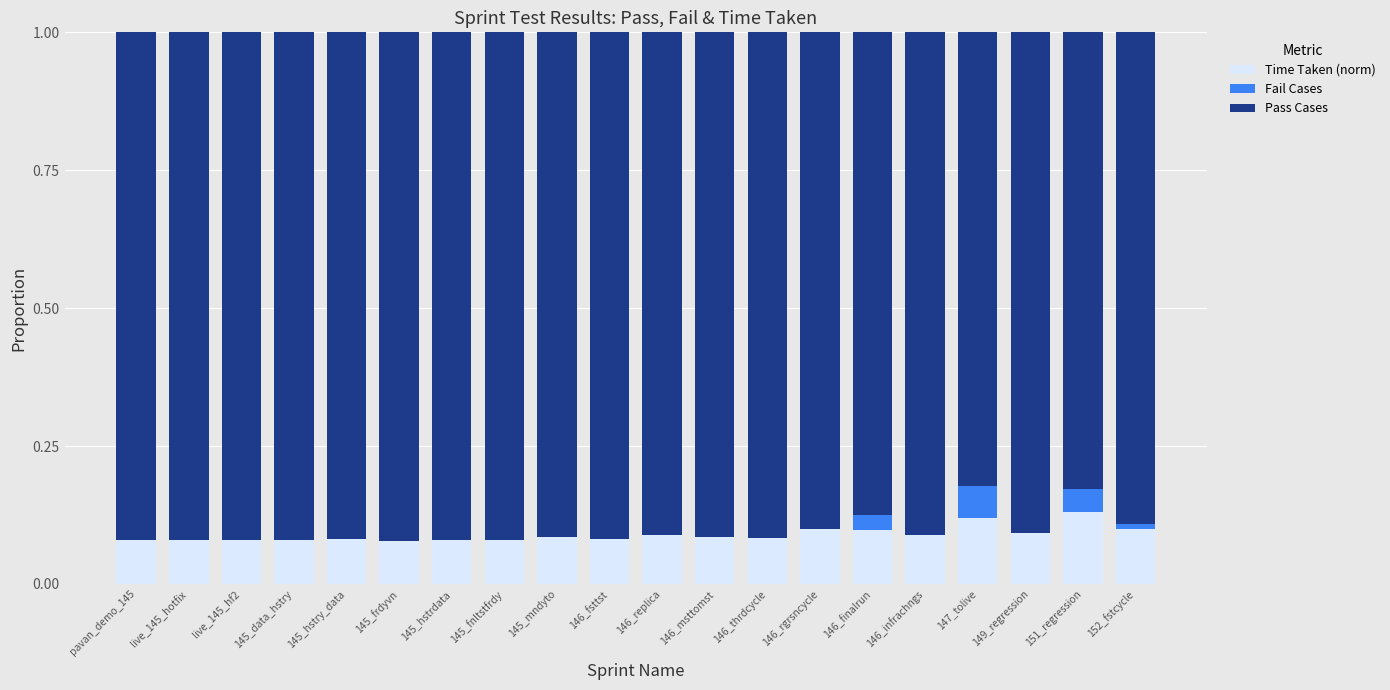

Are the bars grouped side by side (vs. stacked)?

No